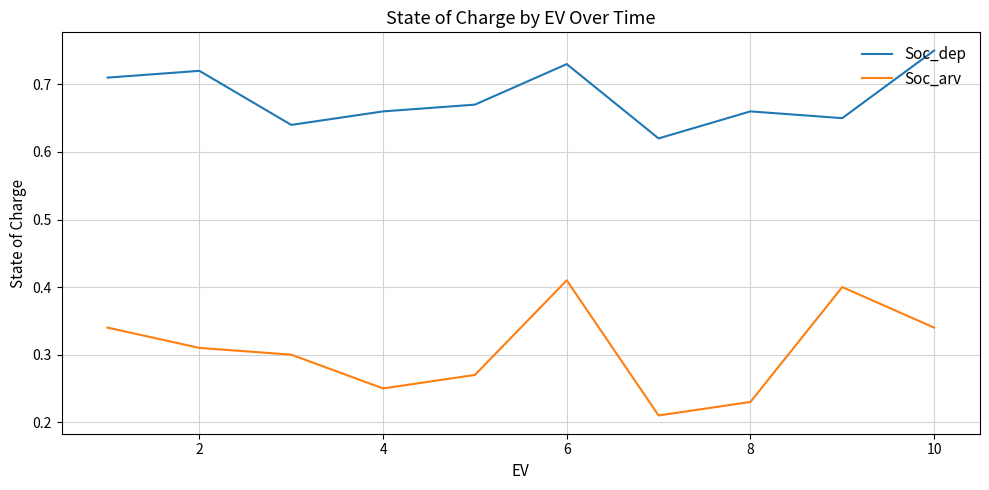

How many categories are shown in the chart?

10